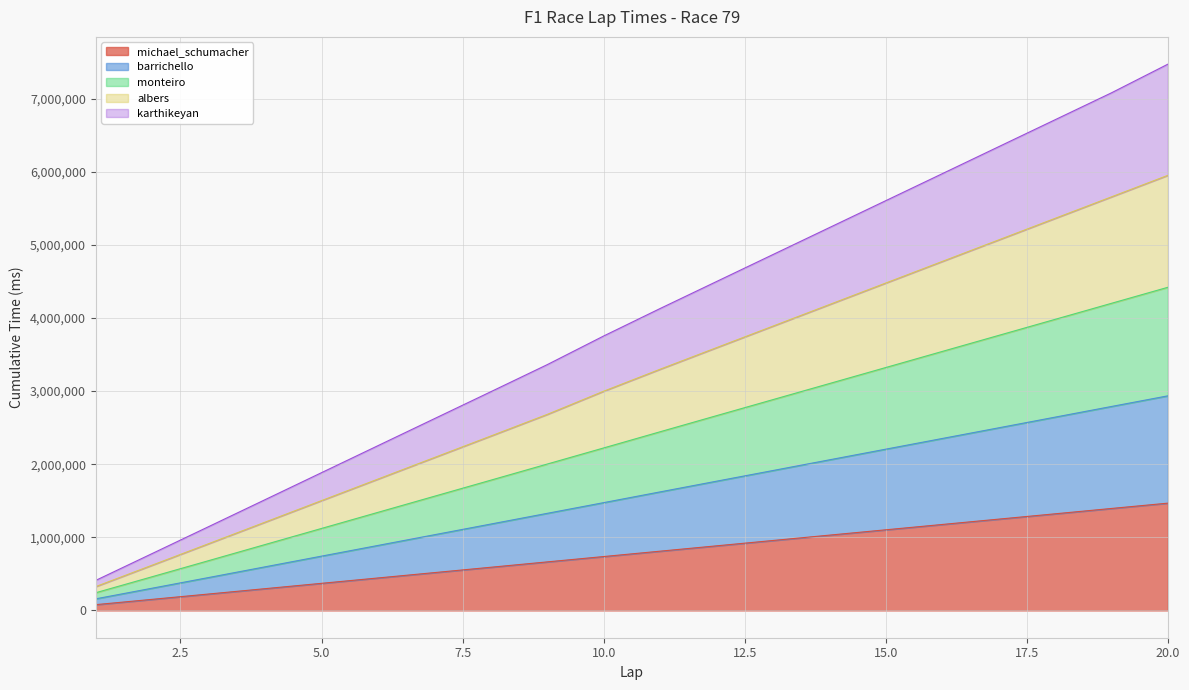

Does the chart display data point markers on the line(s)?

No